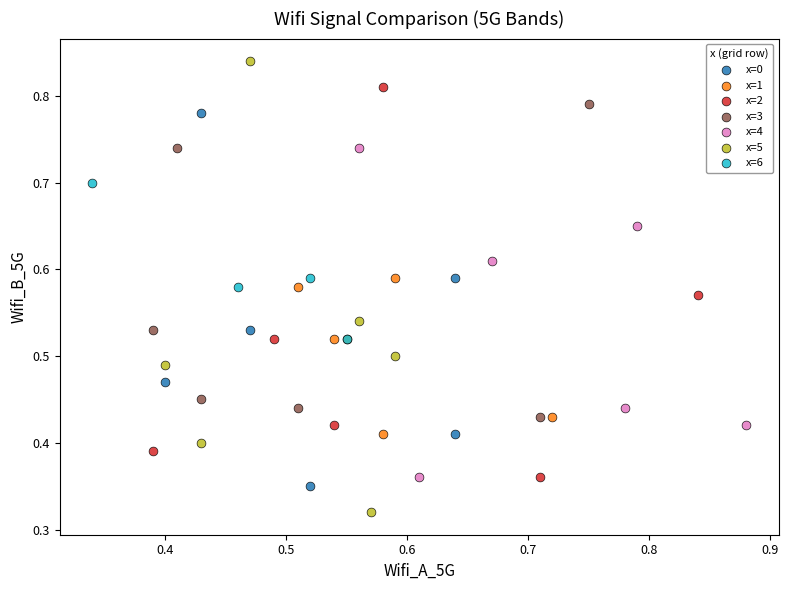

Which series contains the highest Y value?

x=5